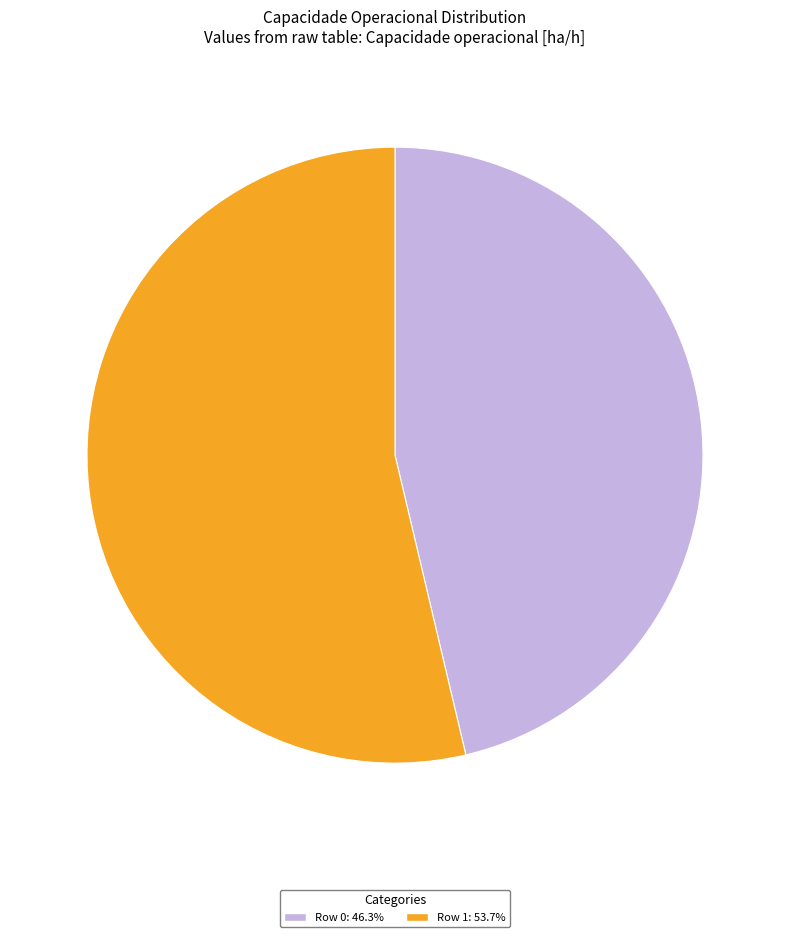

Which has a higher value, Row 0 or Row 1?

Row 1